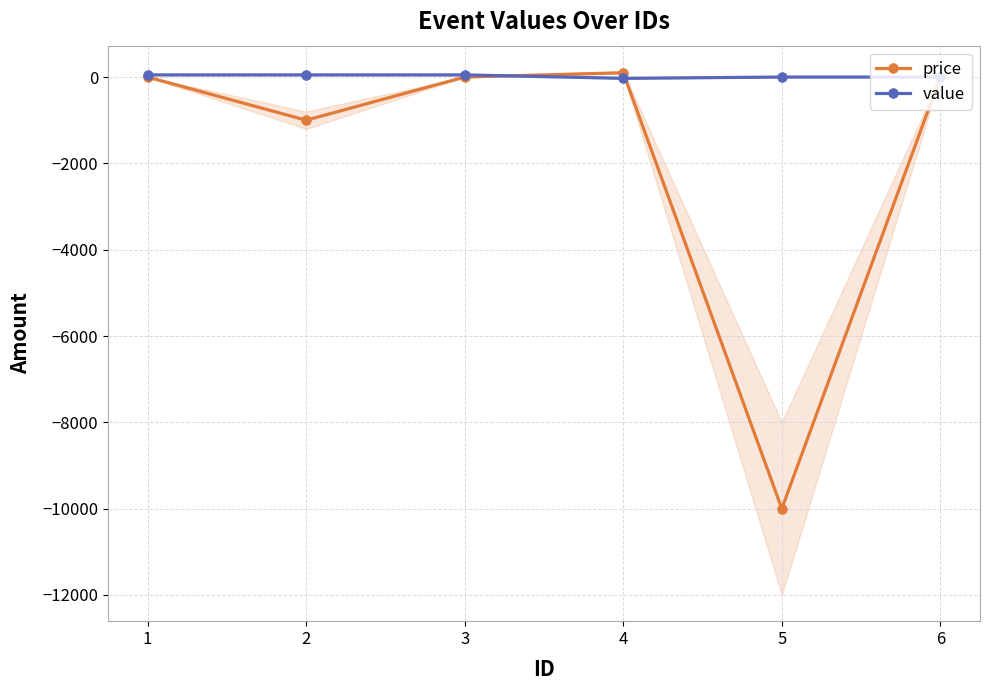

Reading left to right, extract all data points from this chart.

price: 0	-1000	0	100	-10000	0
value: 50	50	50	-30	0	0